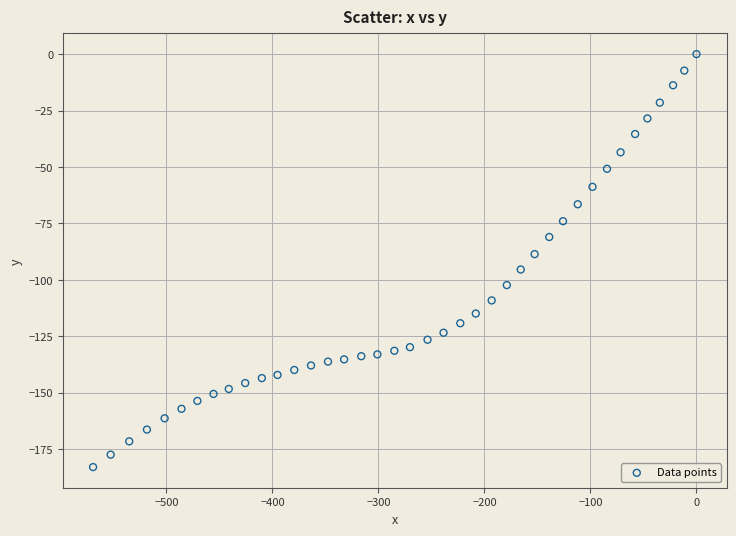

What is the range of Y values (max minus min)?

182.9